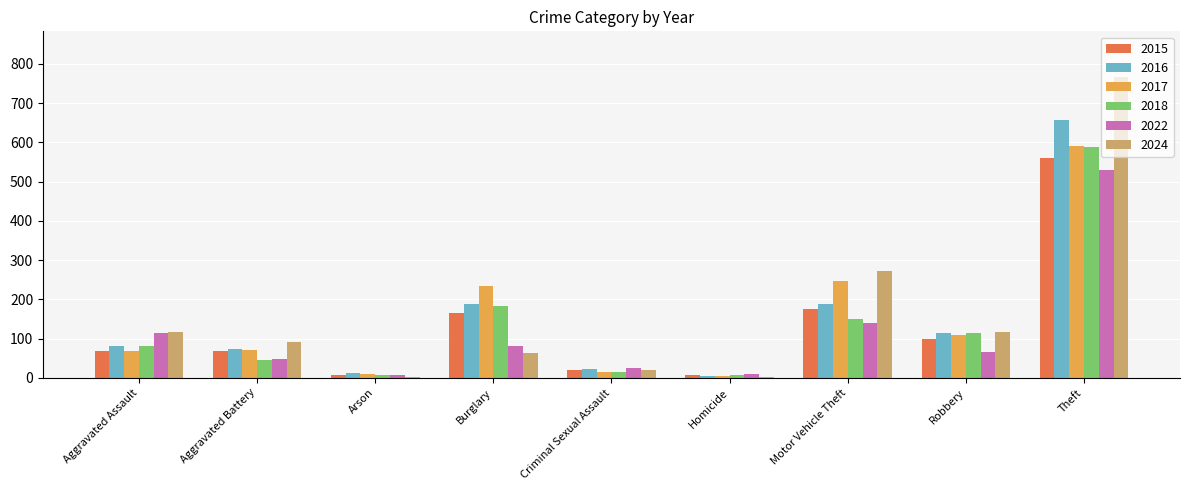

What is the sum of all 2018 values?

1191